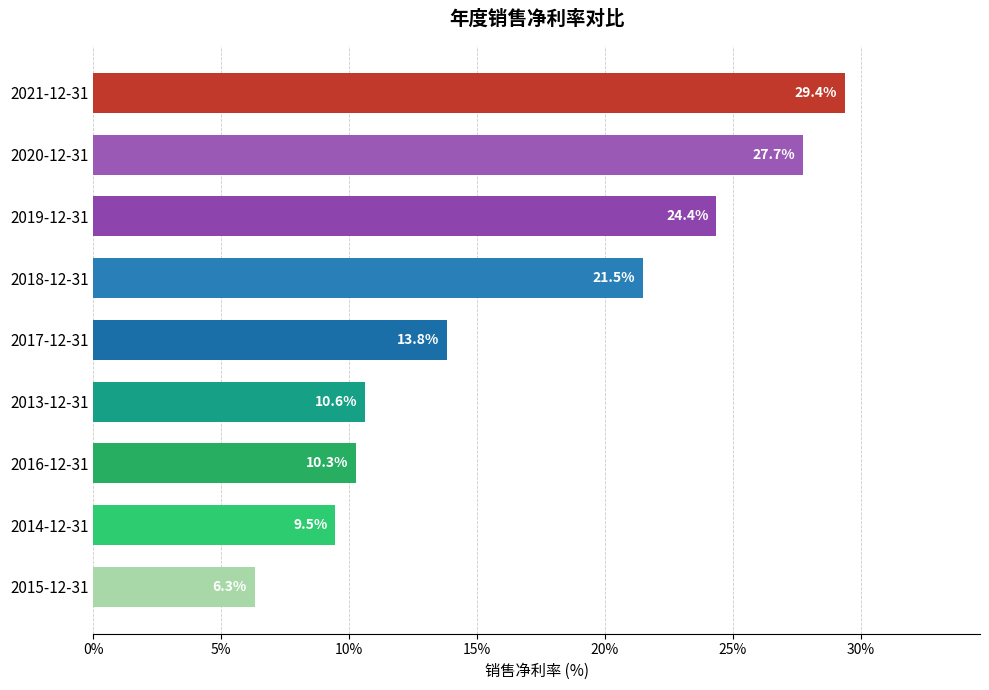

The chart shows a value of 8.0 at 2017-12-31. True or false?

False